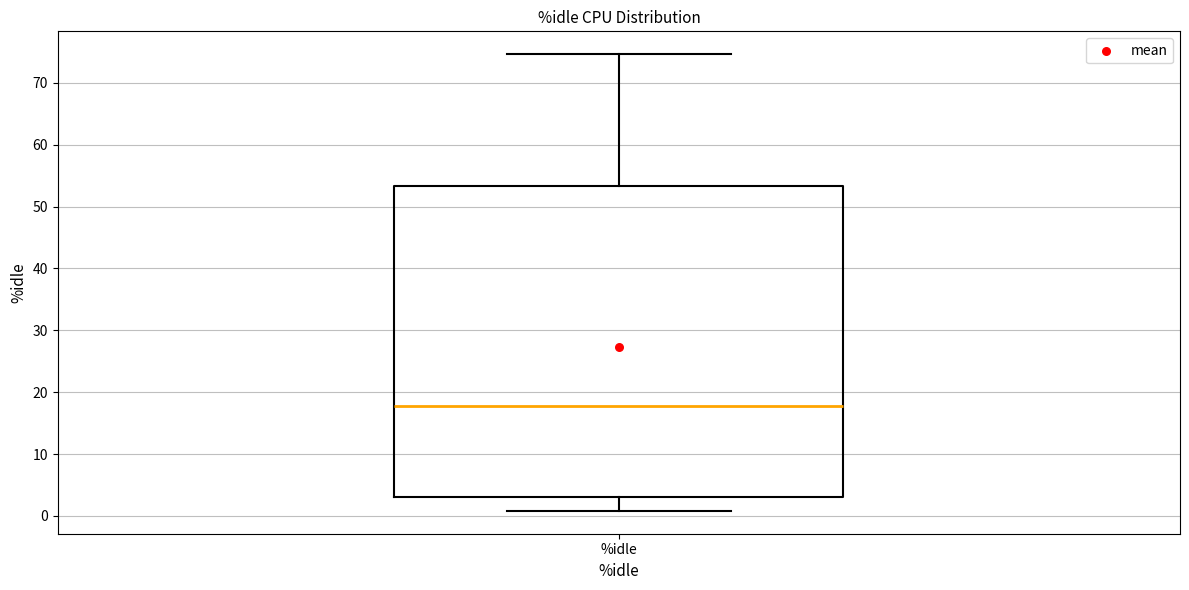

Read this box plot against the y-axis: the position of the median line, the range covered by the box, and the ends of both whiskers. The values are not printed on the chart, so give them approximately, as read against the axis.

median 18, box 3 to 53, whiskers 1 to 75